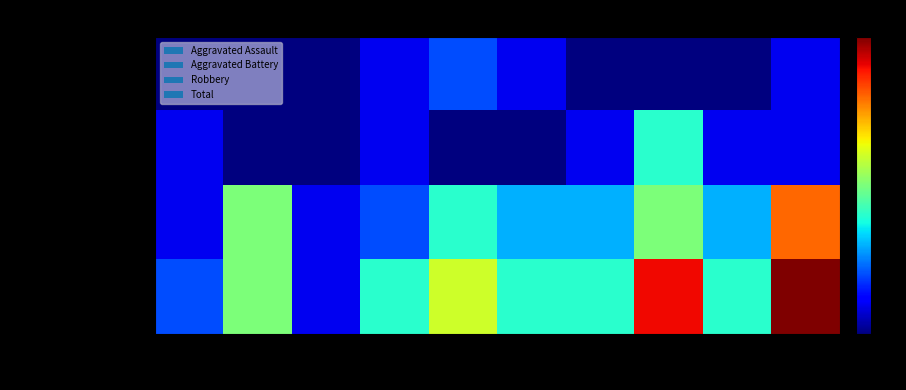

Between 2016 and 2021, which is larger?

2016